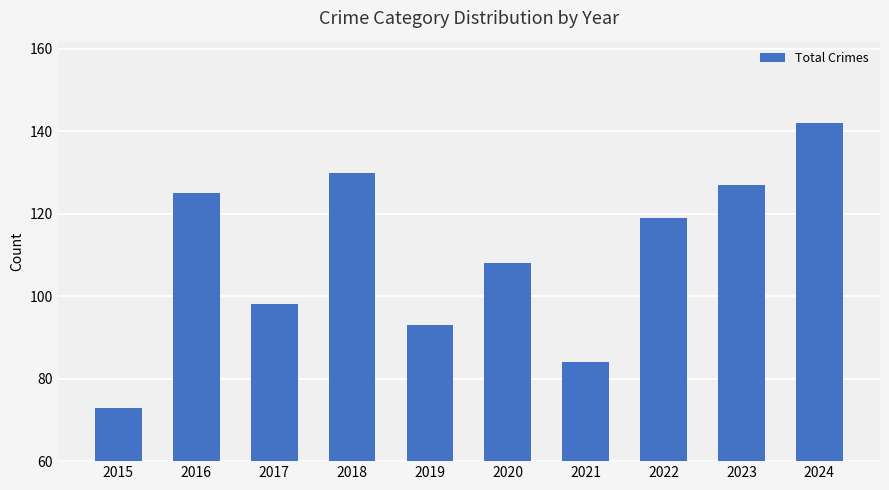

At which label is the value closest to 107?

2020